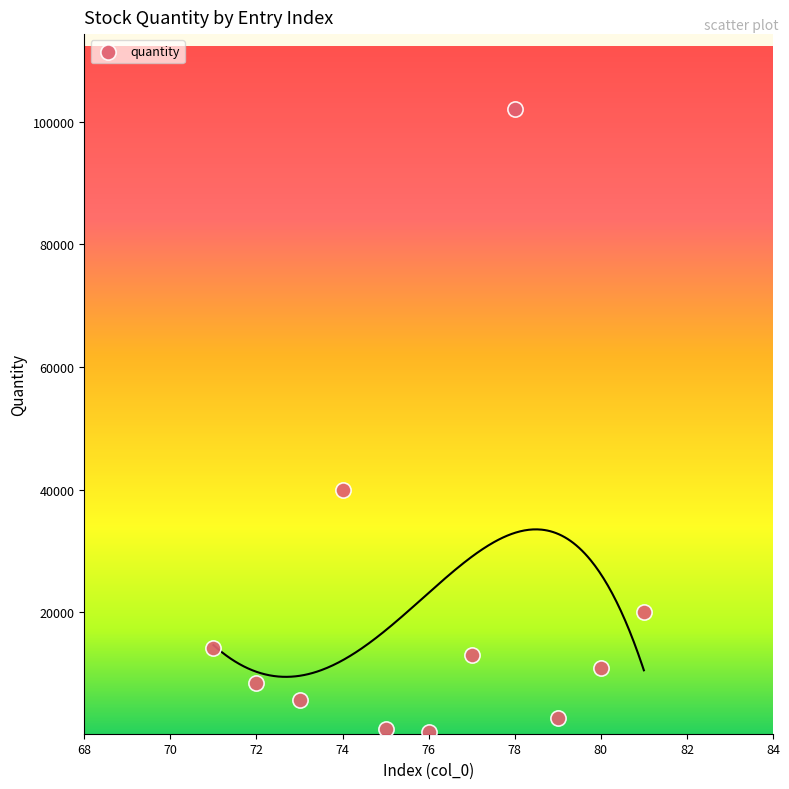

What Y value in the scatter plot is closest to 51243?

40000